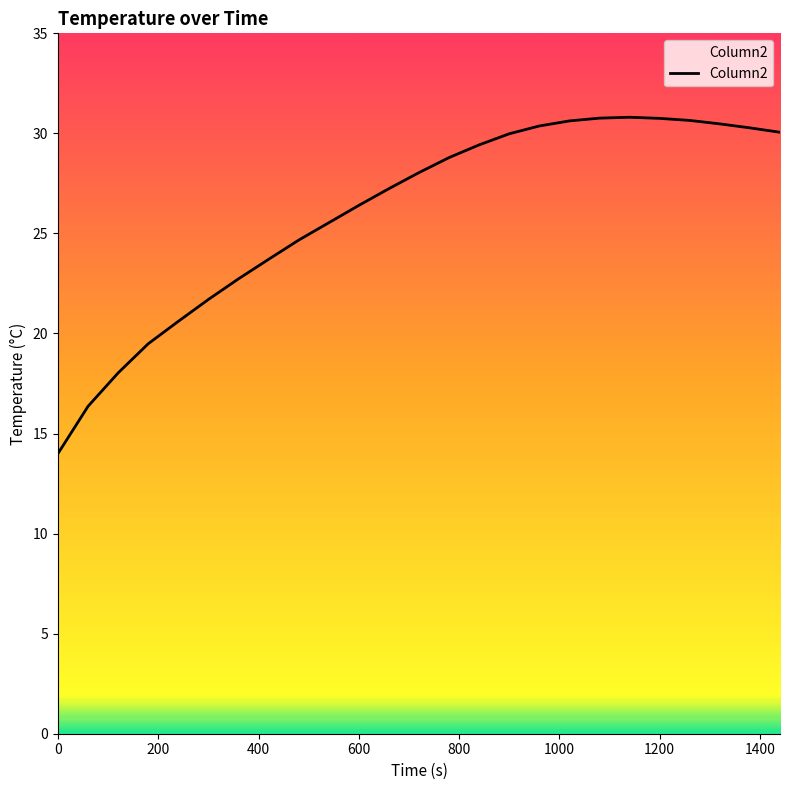

What is the sum of all values?

651.5